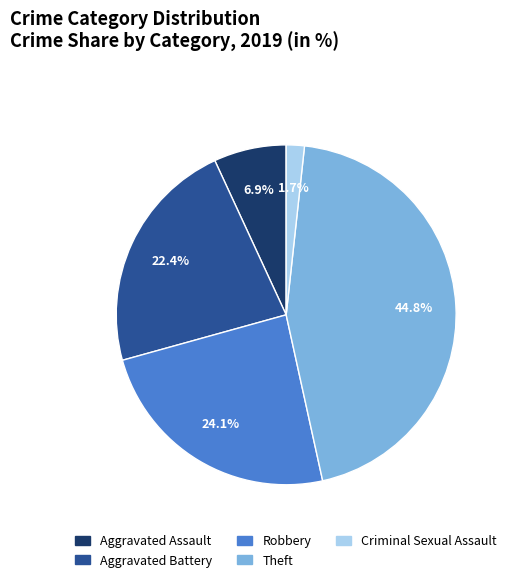

Does any single category account for the majority?

No